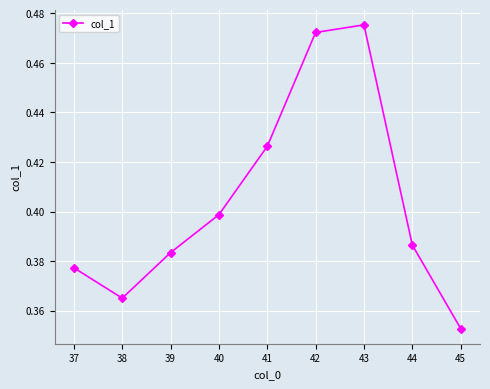

Between 42 and 40, which is larger?

42